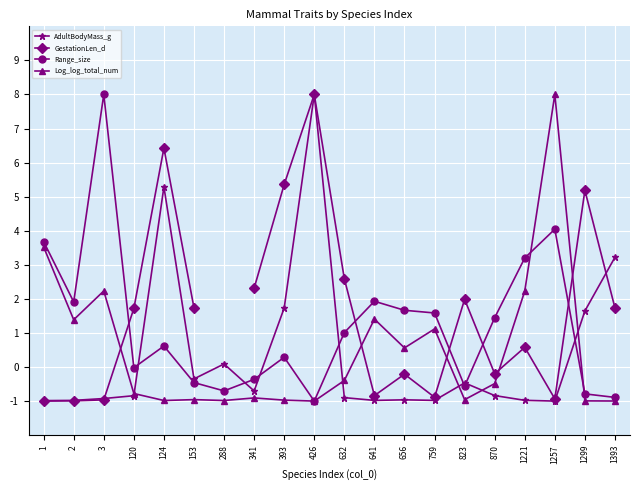

Which series changed the most between 1 and 1257?

Log_log_total_num